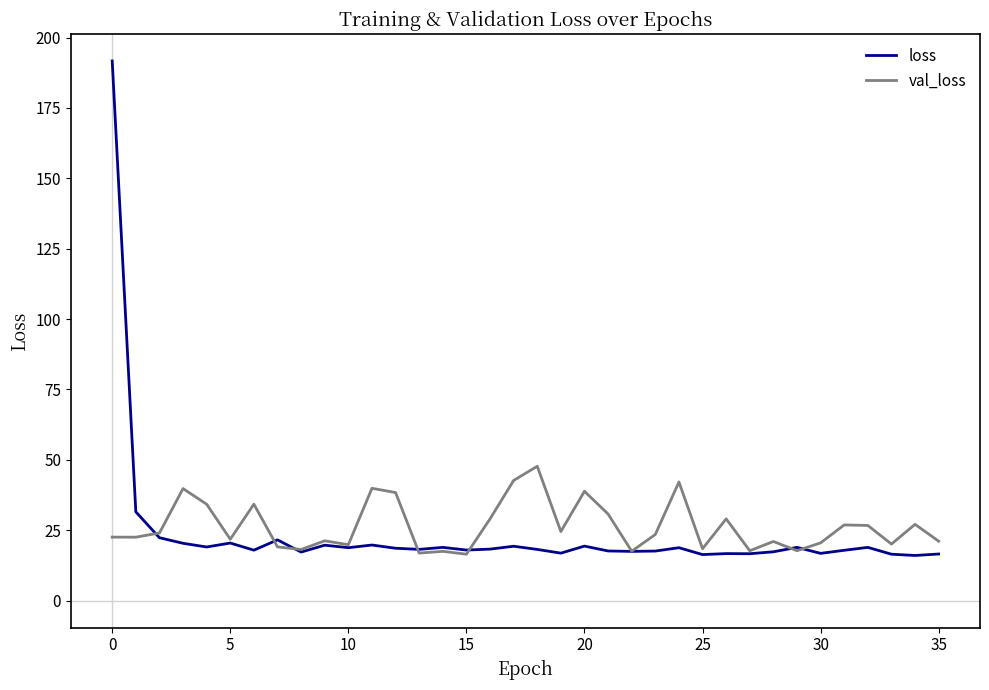

List the series in order of their peak value, highest first.

loss, val_loss